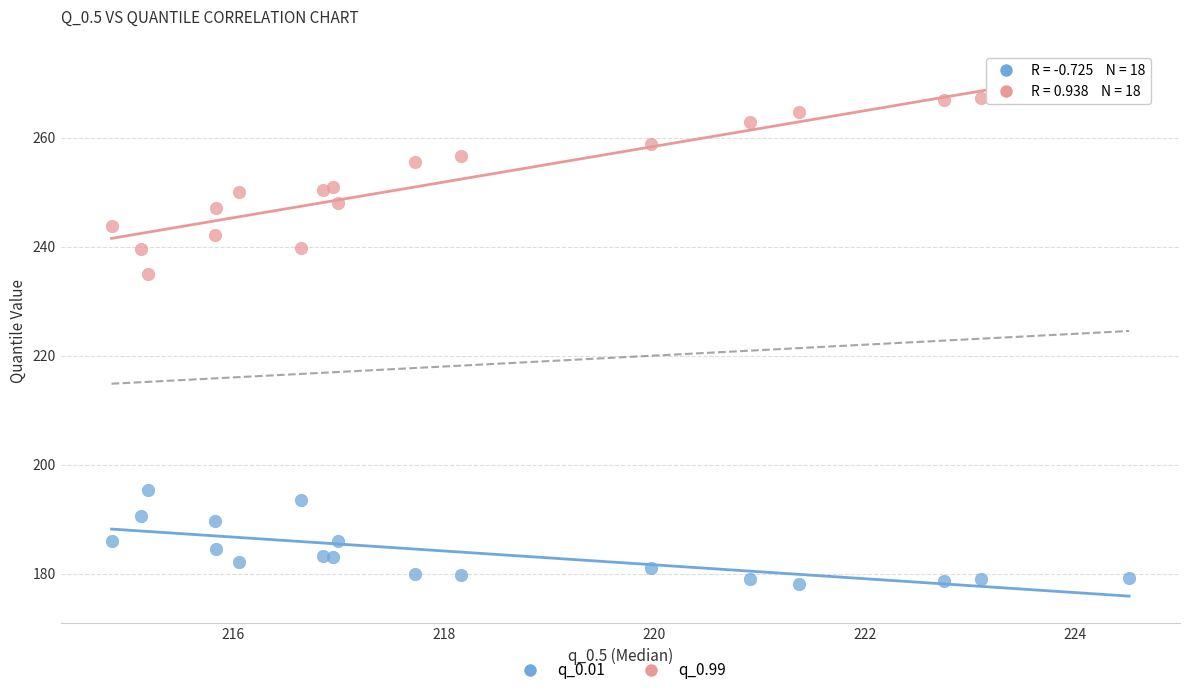

Which series contains the highest Y value?

q_0.99